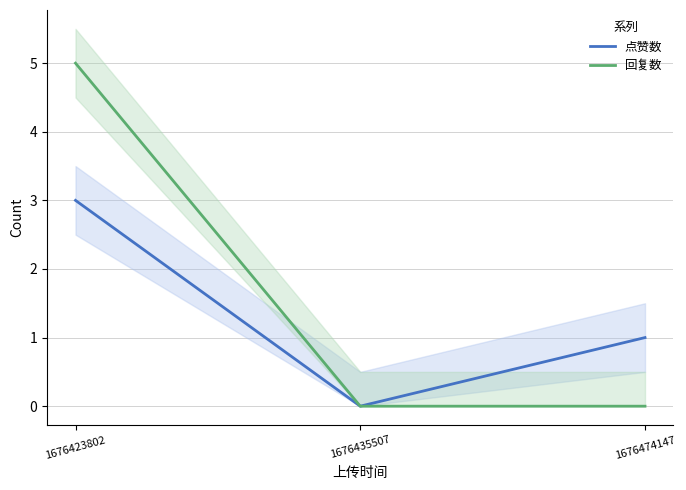

At which label is 点赞数 closest to 1?

1676474147